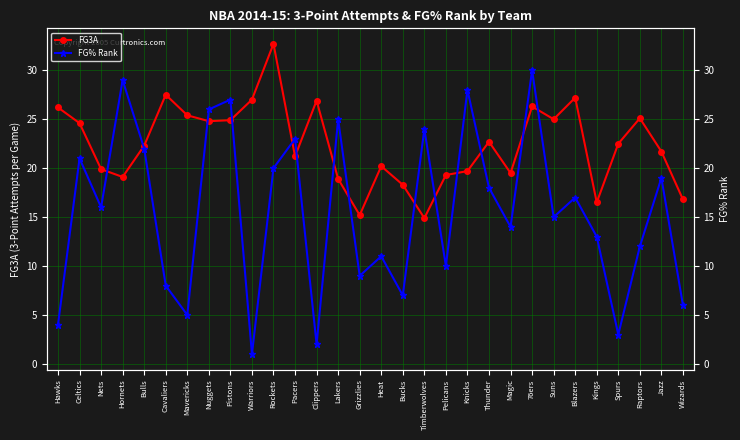

Reading left to right, list all the values displayed in this chart.

FG3A: Hawks=26.2	Celtics=24.6	Nets=19.9	Hornets=19.1	Bulls=22.3	Cavaliers=27.5	Mavericks=25.4	Nuggets=24.8	Pistons=24.9	Warriors=27.0	Rockets=32.7	Pacers=21.2	Clippers=26.9	Lakers=18.9	Grizzlies=15.2	Heat=20.2	Bucks=18.3	Timberwolves=14.9	Pelicans=19.3	Knicks=19.7	Thunder=22.7	Magic=19.5	76ers=26.3	Suns=25.0	Blazers=27.2	Kings=16.5	Spurs=22.5	Raptors=25.1	Jazz=21.7	Wizards=16.8
FG% Rank: Hawks=4.0	Celtics=21.0	Nets=16.0	Hornets=29.0	Bulls=22.0	Cavaliers=8.0	Mavericks=5.0	Nuggets=26.0	Pistons=27.0	Warriors=1.0	Rockets=20.0	Pacers=23.0	Clippers=2.0	Lakers=25.0	Grizzlies=9.0	Heat=11.0	Bucks=7.0	Timberwolves=24.0	Pelicans=10.0	Knicks=28.0	Thunder=18.0	Magic=14.0	76ers=30.0	Suns=15.0	Blazers=17.0	Kings=13.0	Spurs=3.0	Raptors=12.0	Jazz=19.0	Wizards=6.0